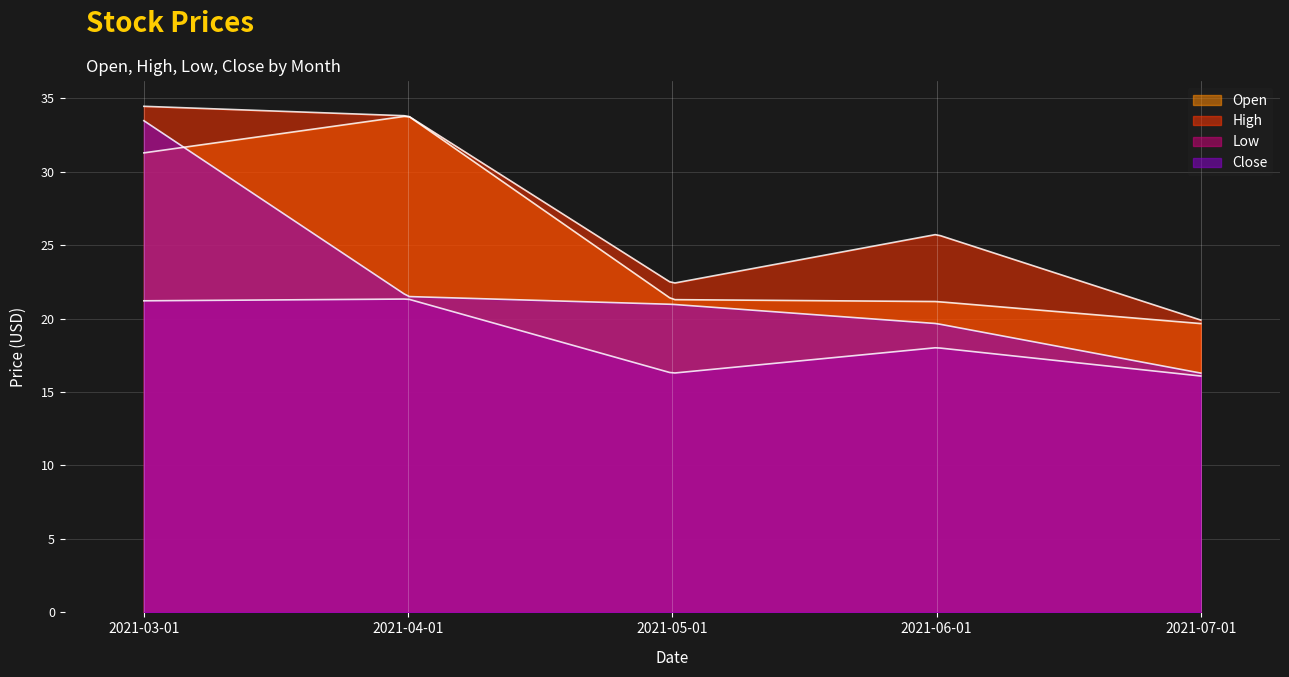

What is the sum of all Open values?

127.2